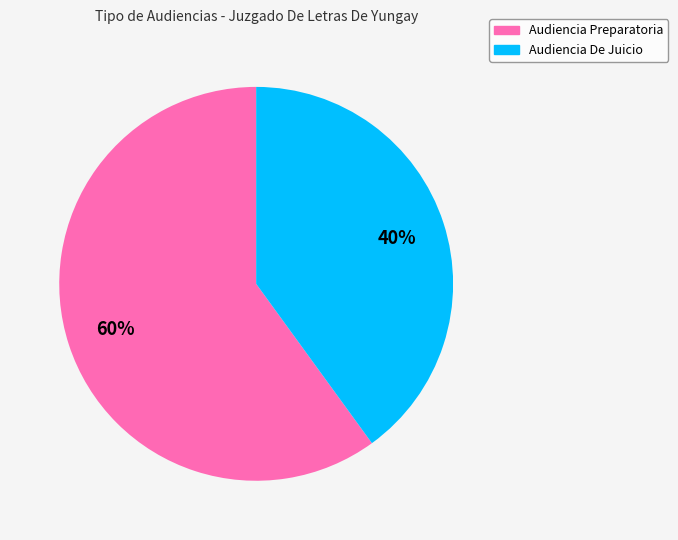

Which slice is the largest?

Audiencia Preparatoria